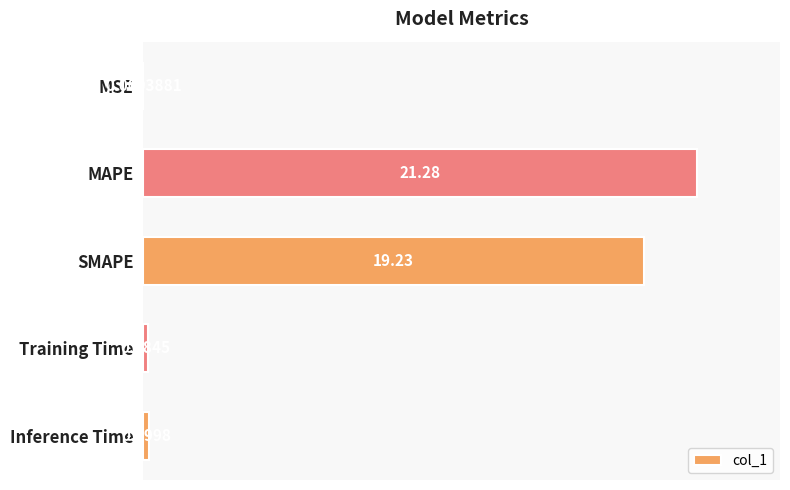

What is the change in value from MSE to Inference Time?

+0.2